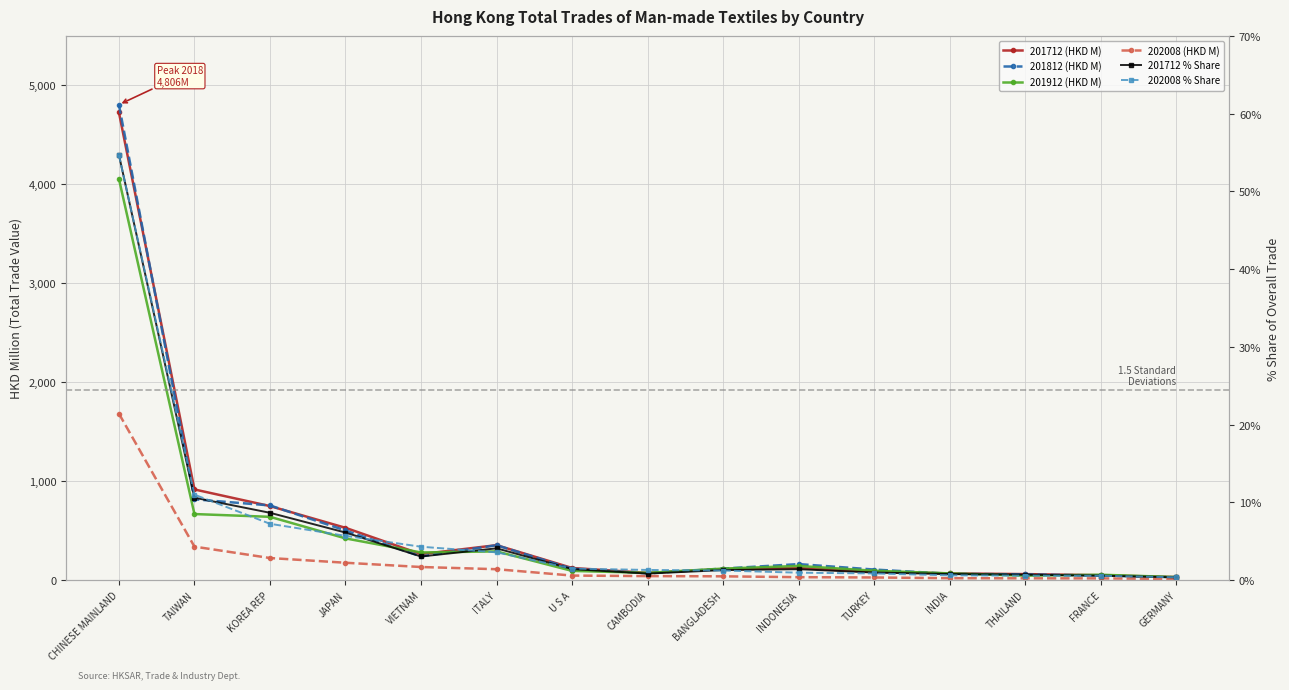

Count the number of data series in this chart.

6